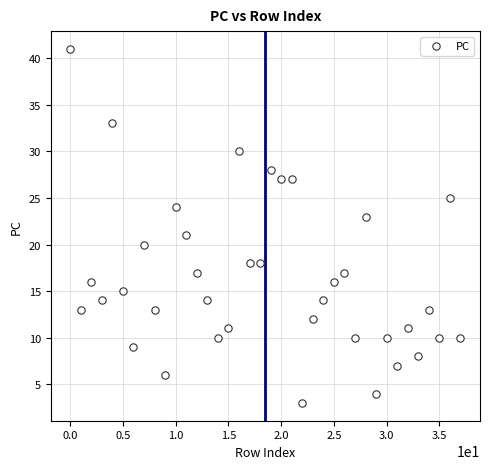

What is the range of Y values (max minus min)?

38